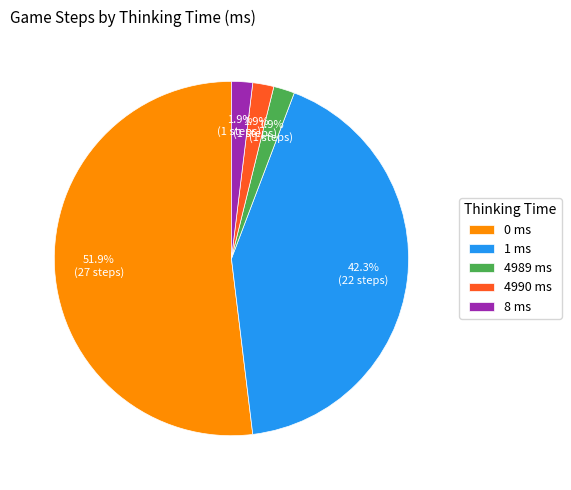

What is the largest slice in the pie chart?

0 ms